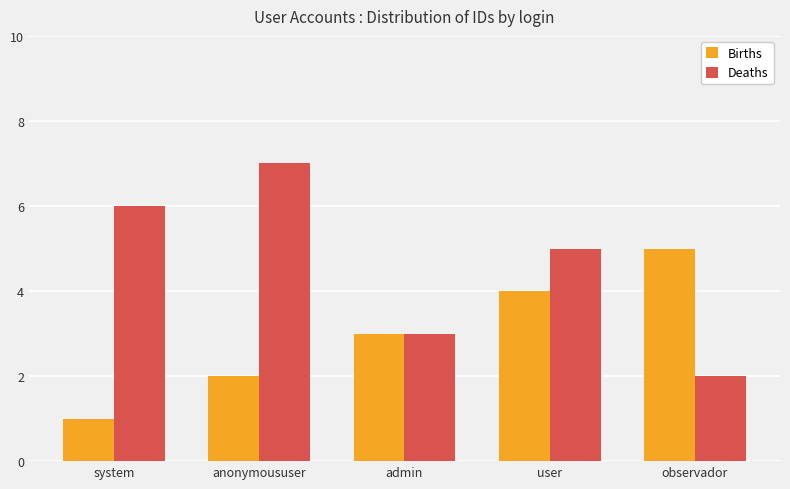

How many categories are shown in the chart?

5